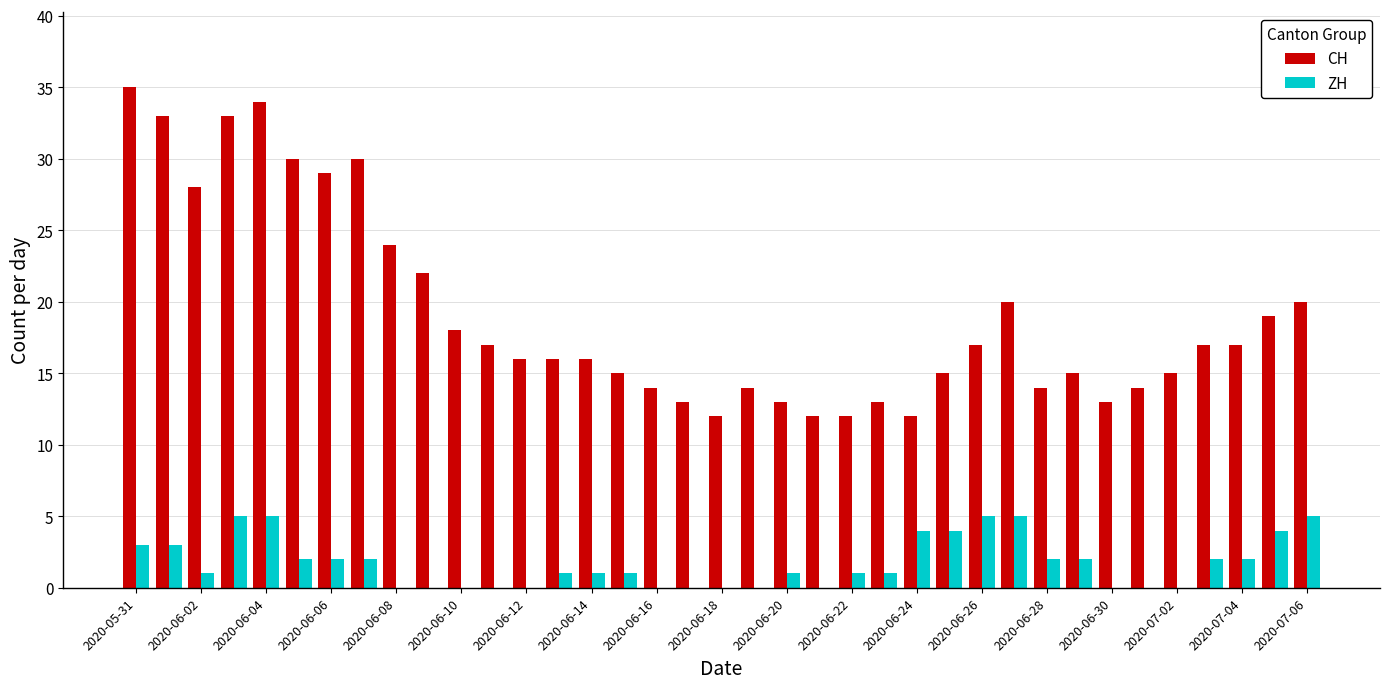

Which series has the largest total across all categories?

CH